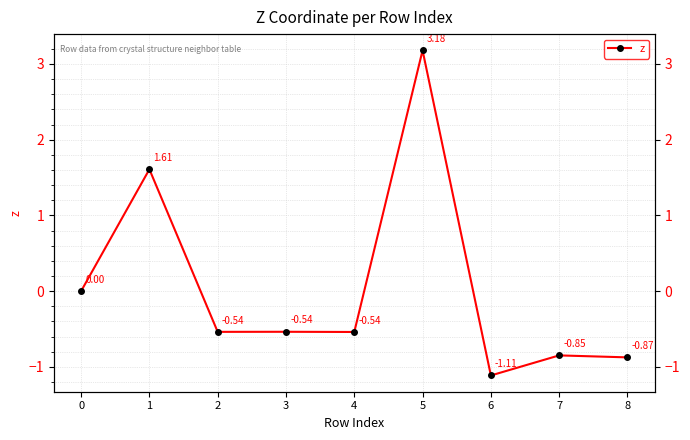

Reading left to right, transcribe all the data shown in this chart.

0=0.0	1=1.6	2=-0.5	3=-0.5	4=-0.5	5=3.2	6=-1.1	7=-0.8	8=-0.9